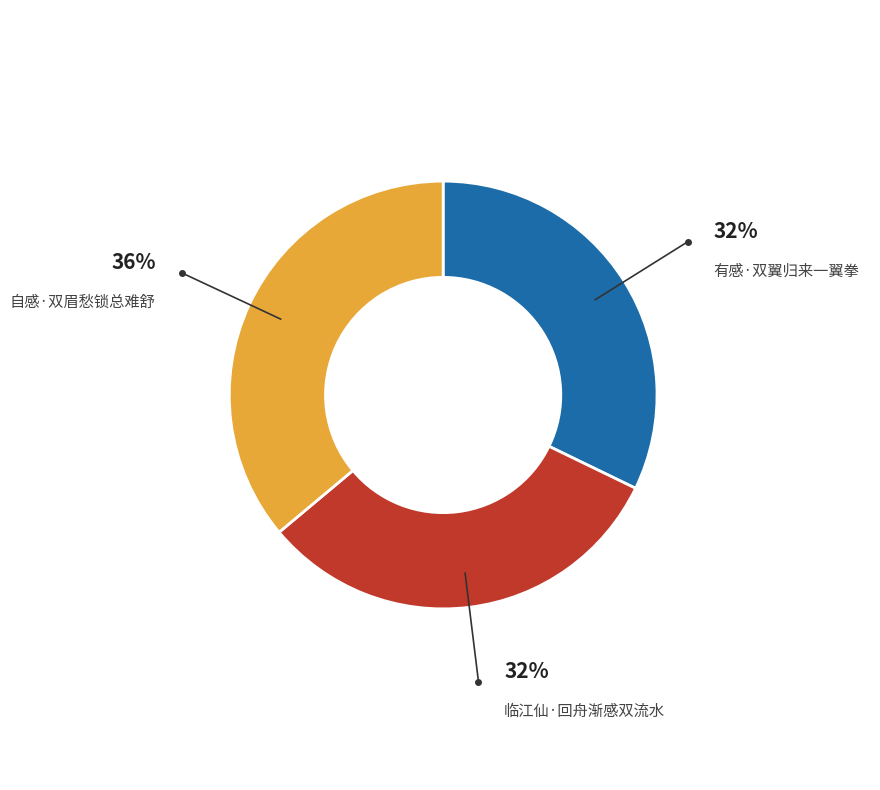

Is the sum of 有感·双翼归来一翼拳 and 自感·双眉愁锁总难舒 greater than half?

Yes